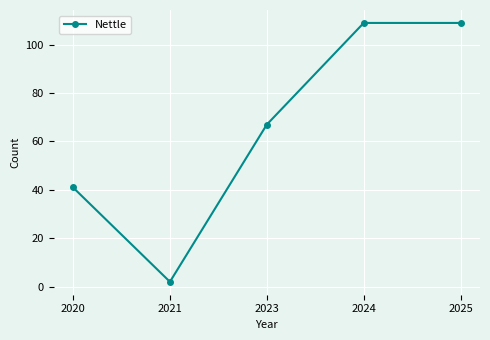

What is the sum of the values at 2025 and 2023?

176